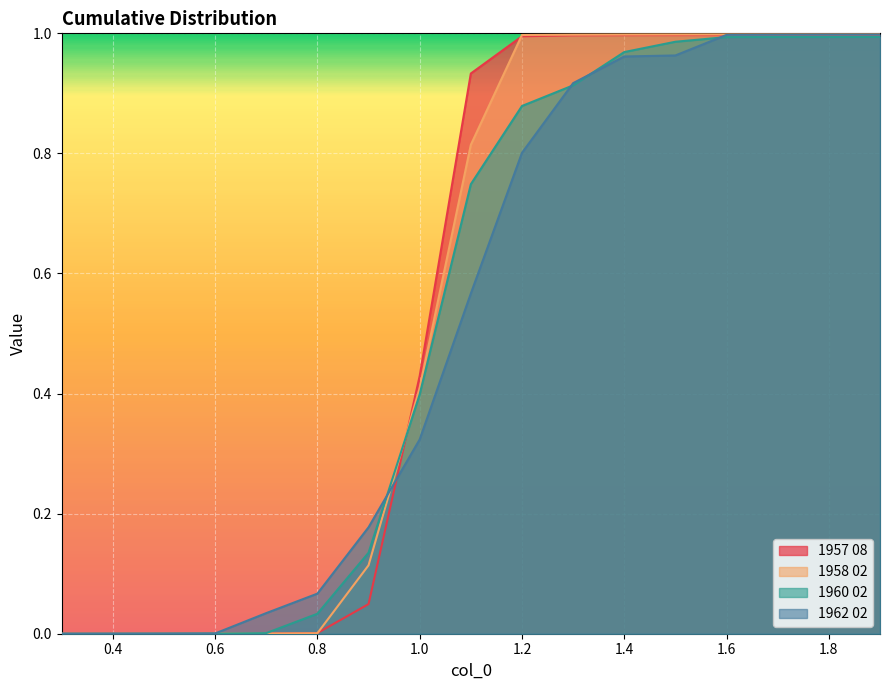

The value of 1960 02 at 1.7 is 1.7. True or false?

False